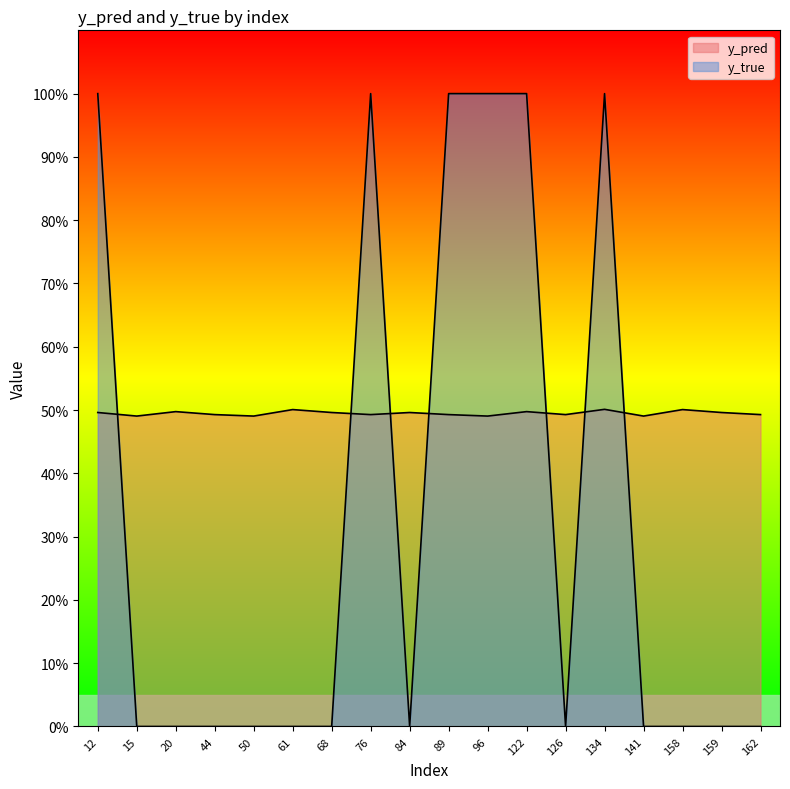

Which series changed the most between 68 and 96?

y_true